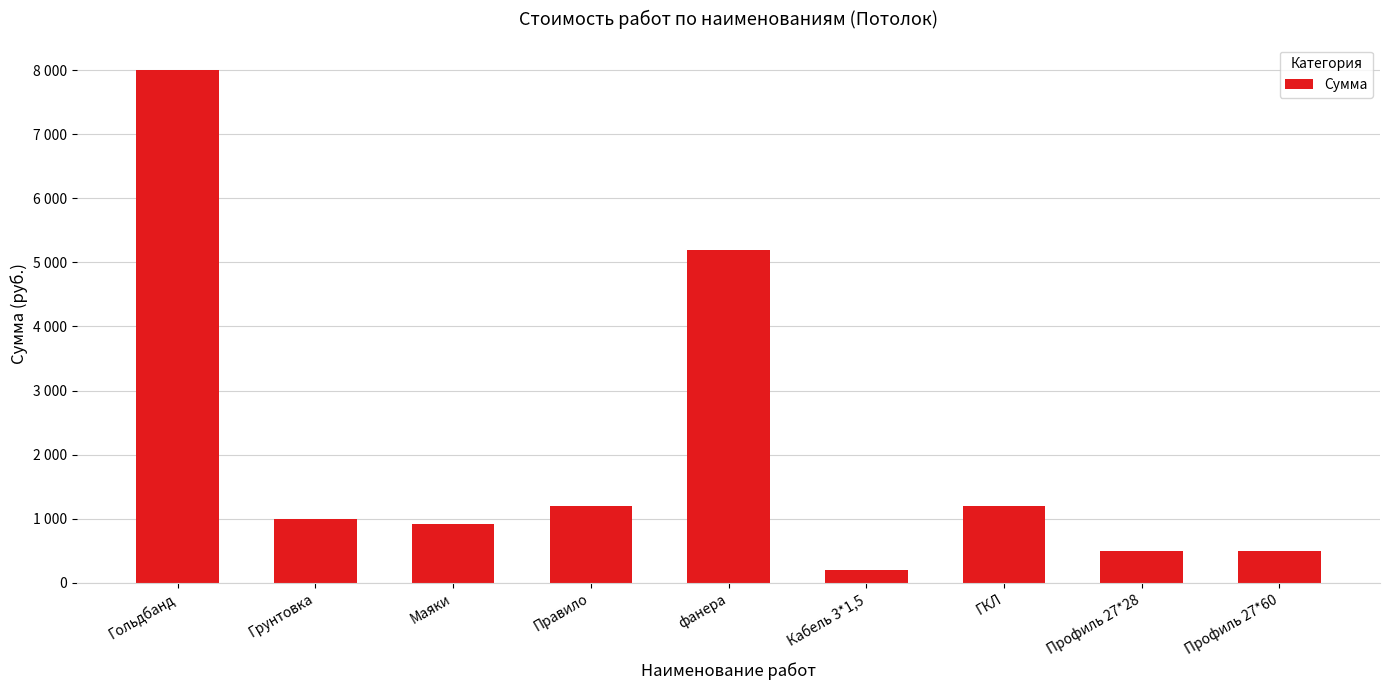

Does the chart contain any negative values?

No